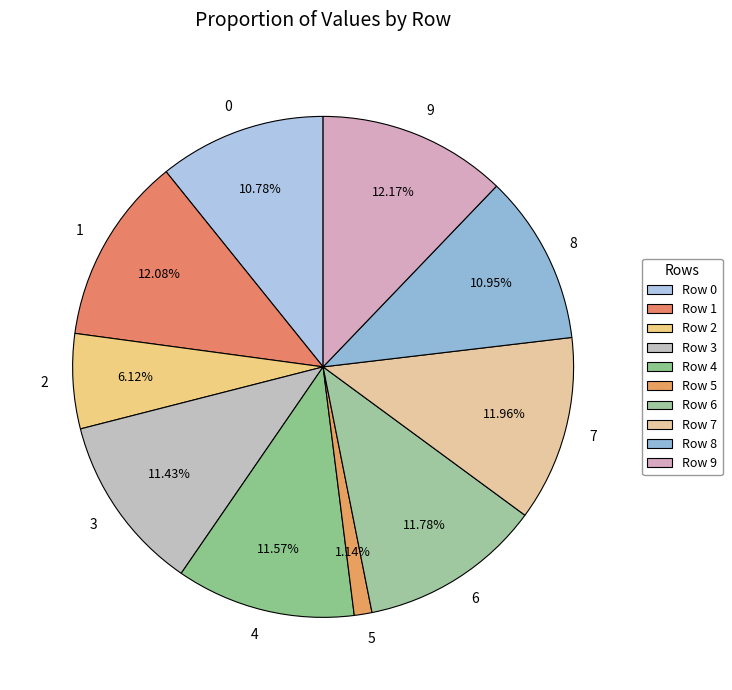

To the nearest percent, what percentage of the pie is 2?

6%